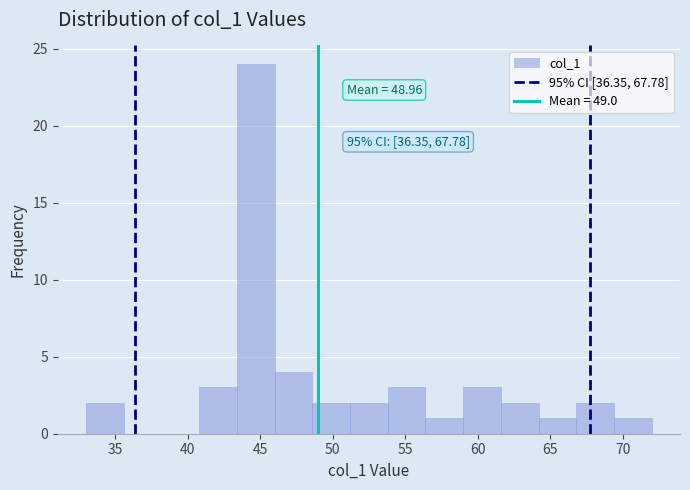

Over which range of the x-axis is the bar tallest?

43.4 to 46.0